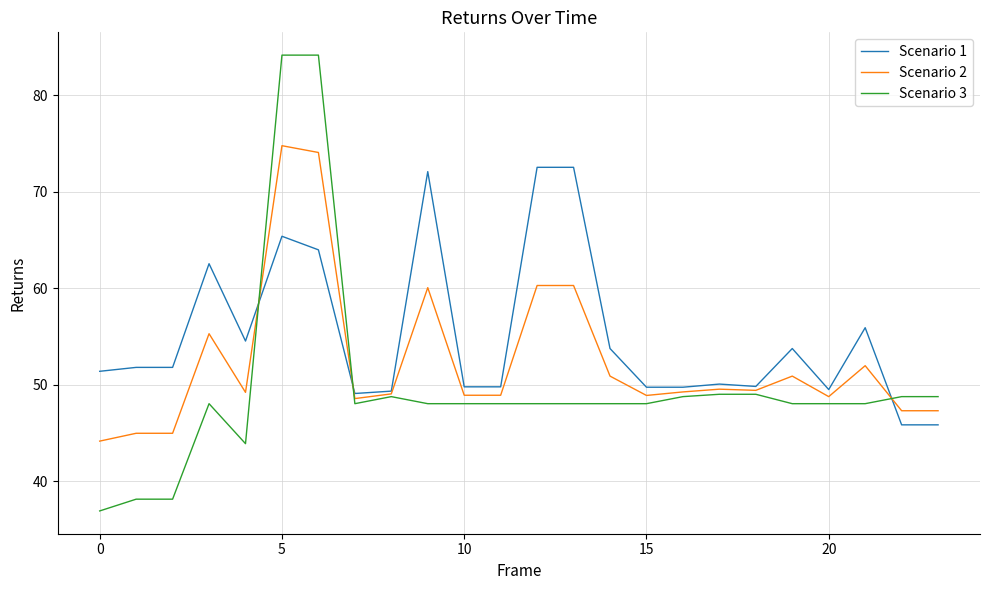

What is the lowest value of the Scenario 2 series?

44.1